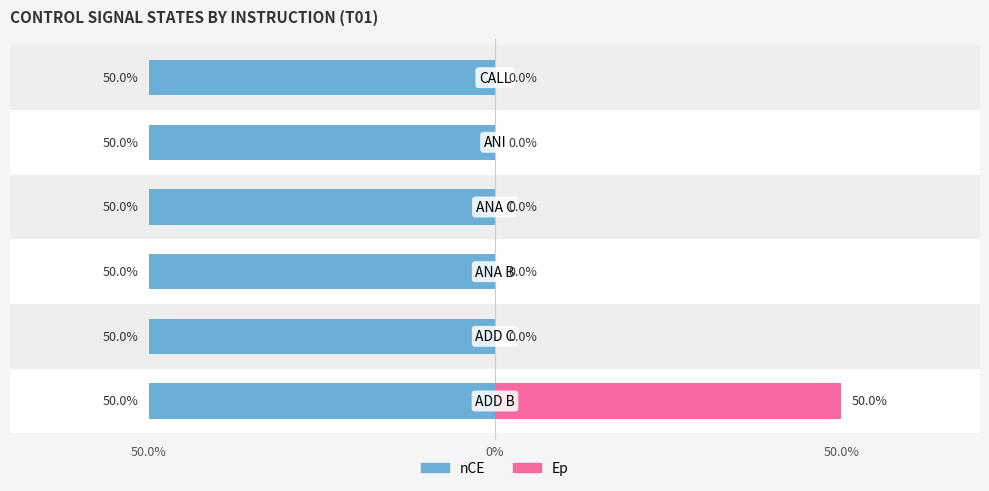

What are all the series names shown in the legend?

nCE, Ep